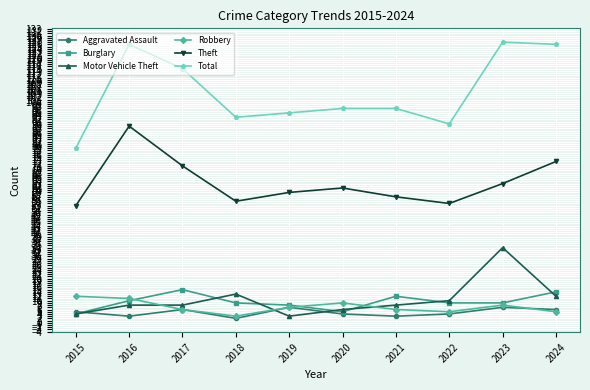

What is the difference between the maximum and second lowest values in the Robbery series?

7